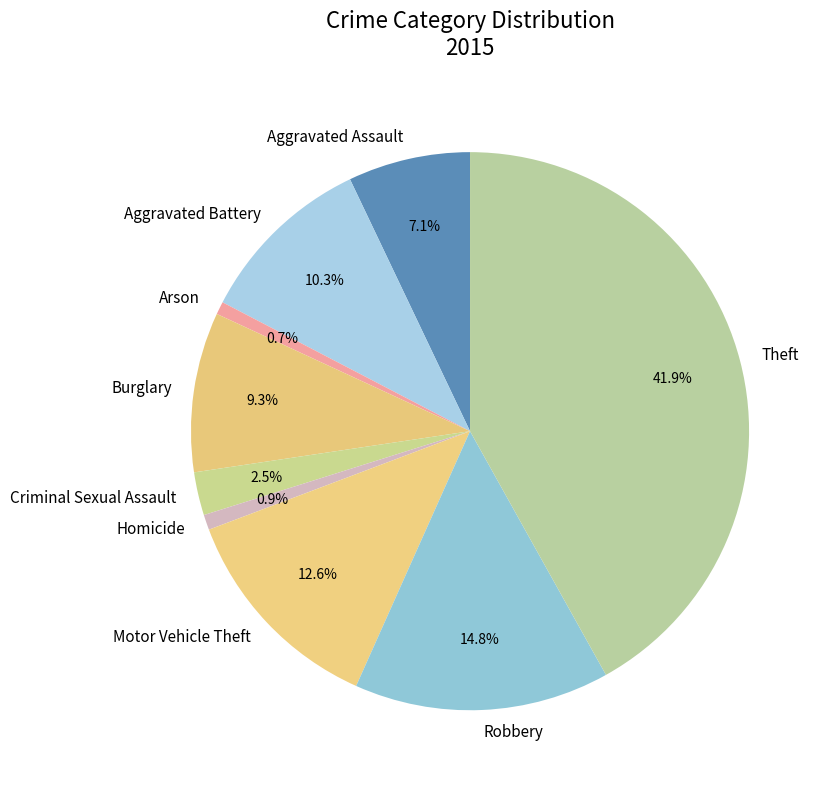

Which slice is the largest?

Theft